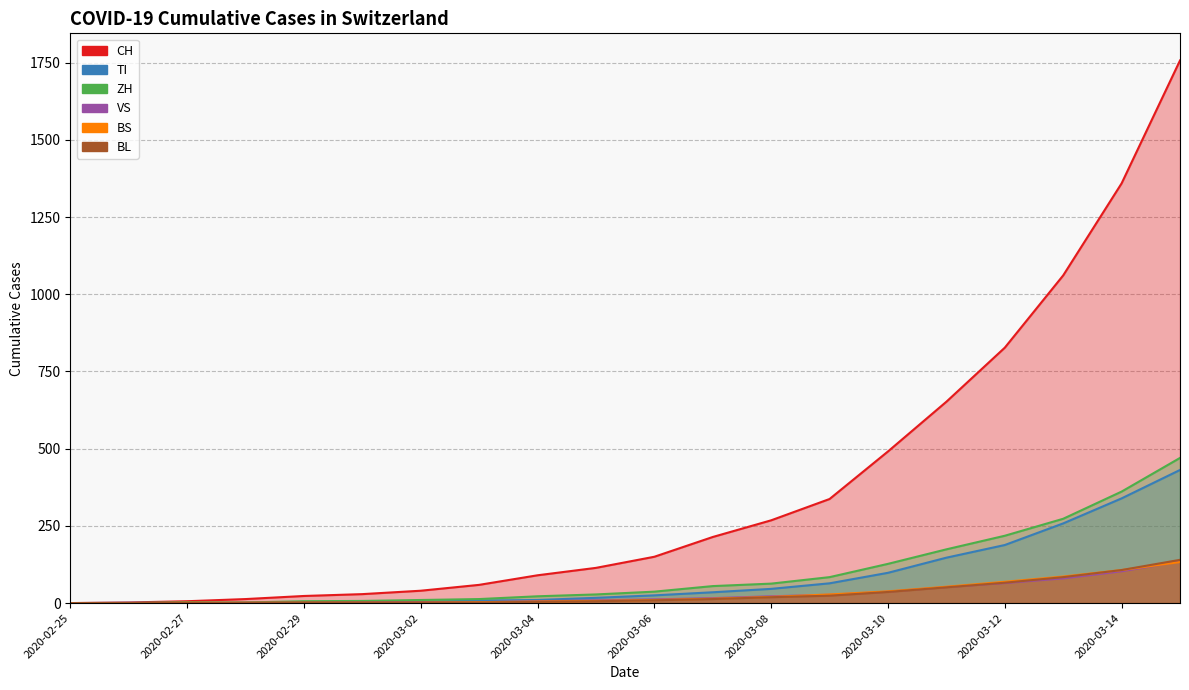

Reading left to right, extract all data points from this chart.

CH: 0	2	6	13	23	29	40	59	90	114	150	214	268	337	491	652	827	1061	1359	1757
TI: 0	1	1	1	2	2	4	8	10	17	25	35	46	64	98	147	188	258	339	431
ZH: 0	0	2	2	6	7	10	13	22	28	37	55	63	84	127	174	218	273	361	470
VS: 0	0	0	1	1	2	3	3	6	9	12	16	22	27	37	52	65	80	103	135
BS: 0	0	1	1	1	1	1	3	5	7	10	14	20	28	38	53	69	86	107	133
BL: 0	0	0	1	2	2	2	2	4	6	9	13	19	24	36	51	66	84	107	140